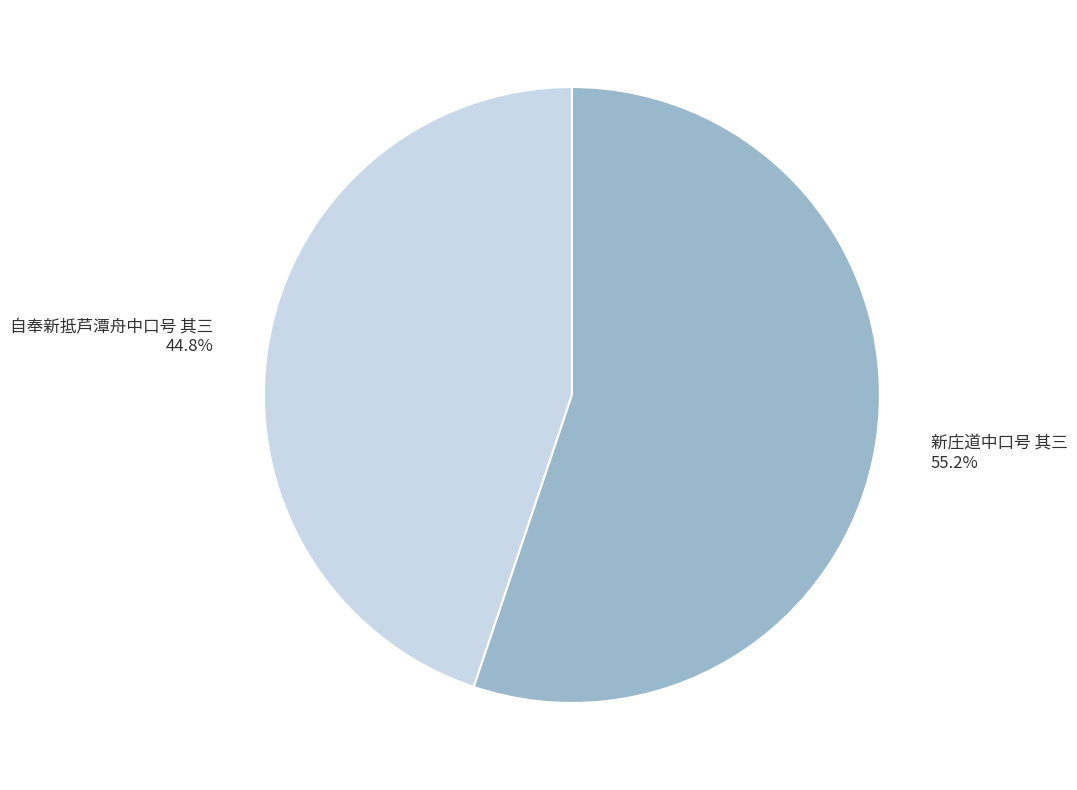

Rank the categories by value from lowest to highest.

自奉新抵芦潭舟中口号 其三, 新庄道中口号 其三